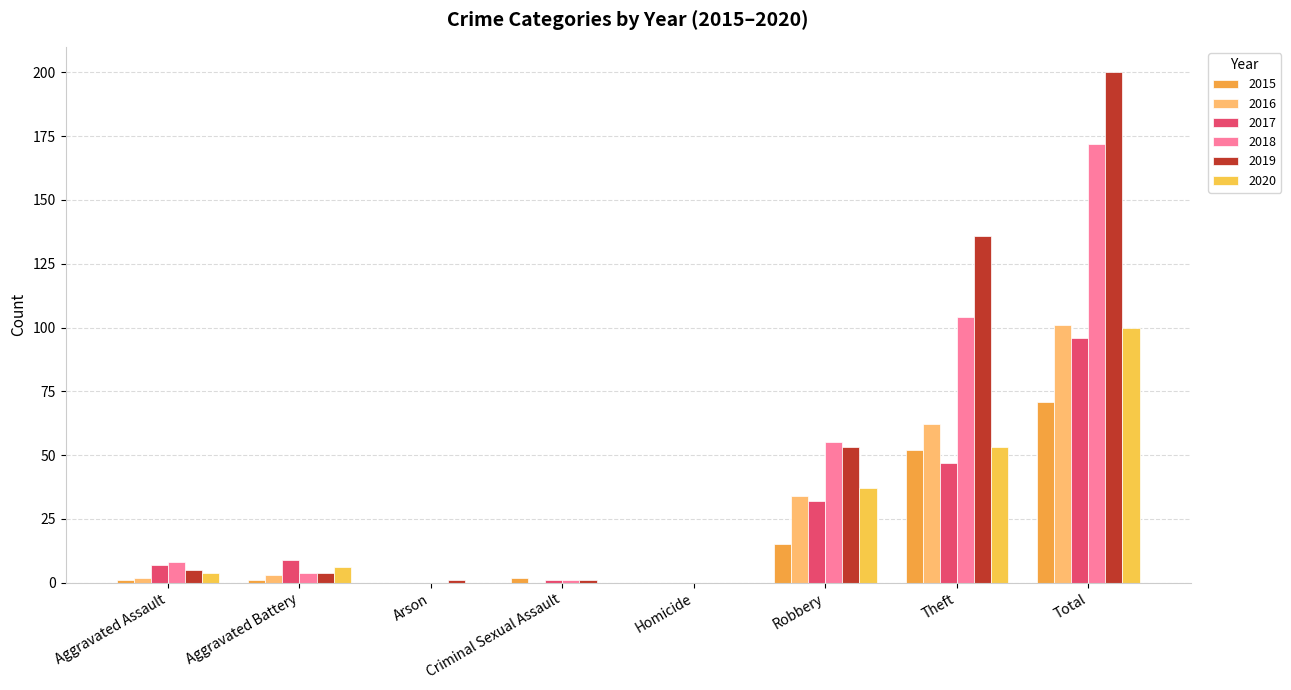

Which category has the highest value in the 2020 series?

Total